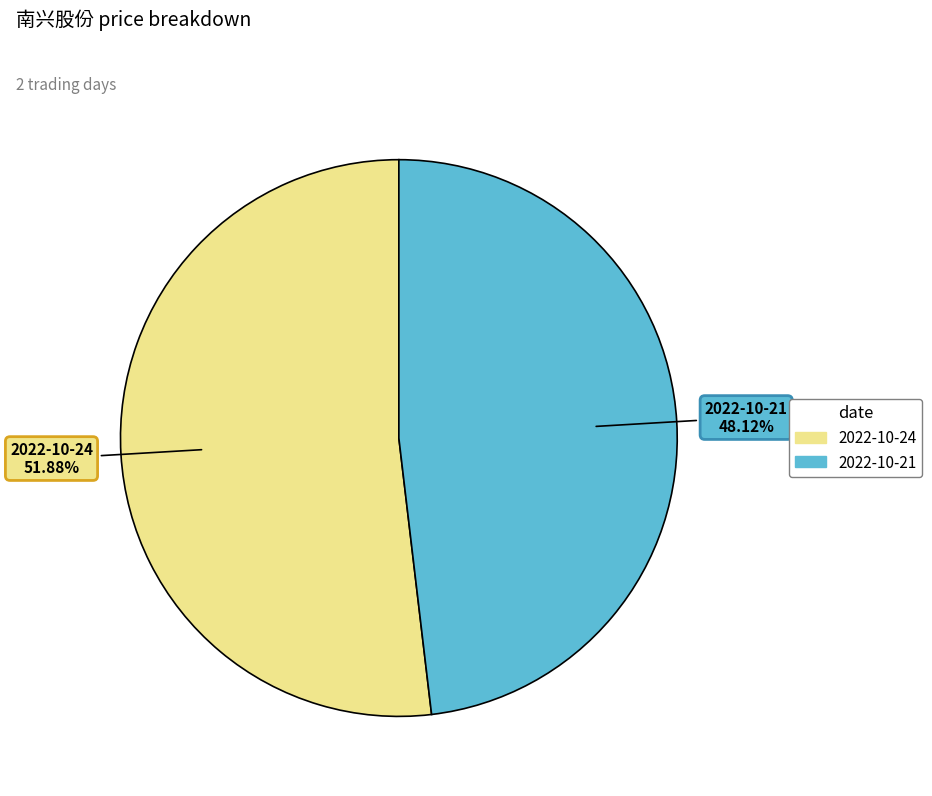

How much of the chart is everything except 2022-10-24?

48.1%